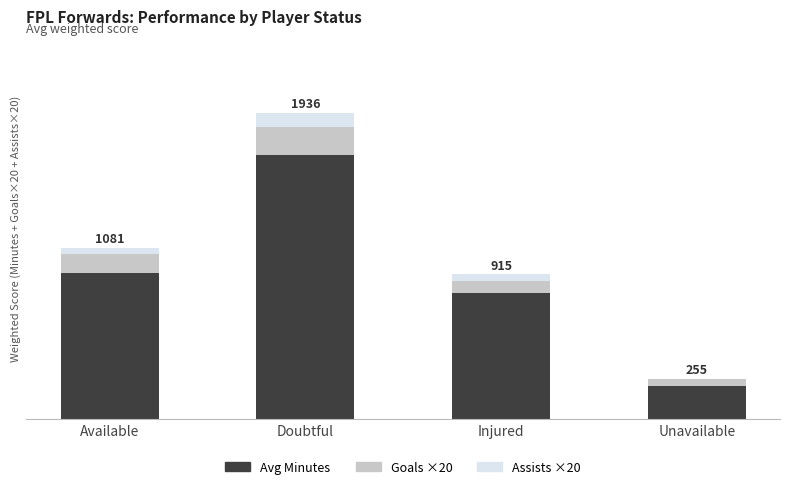

Are the bars horizontal?

No